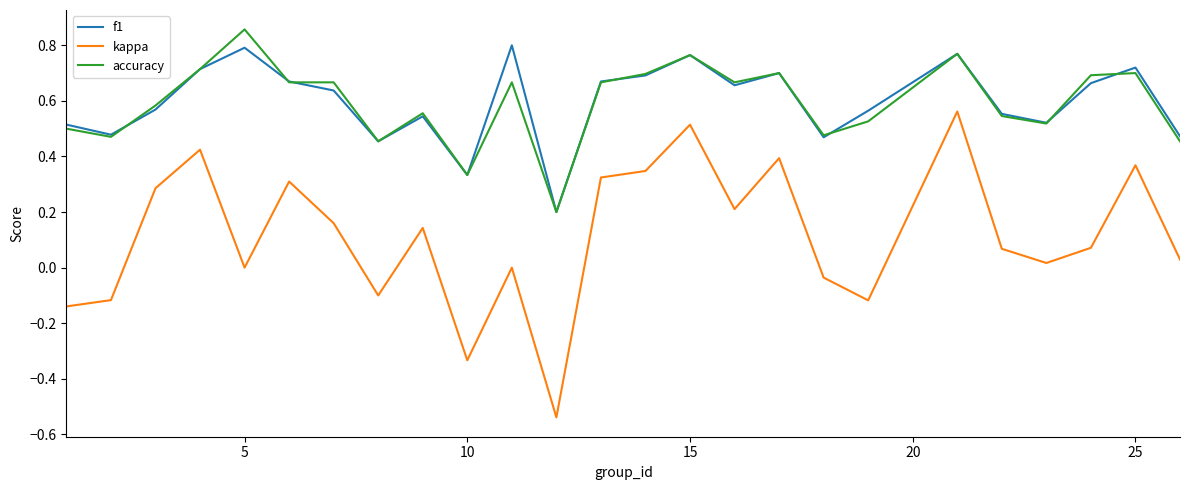

True or false: kappa and accuracy intersect in this chart.

False